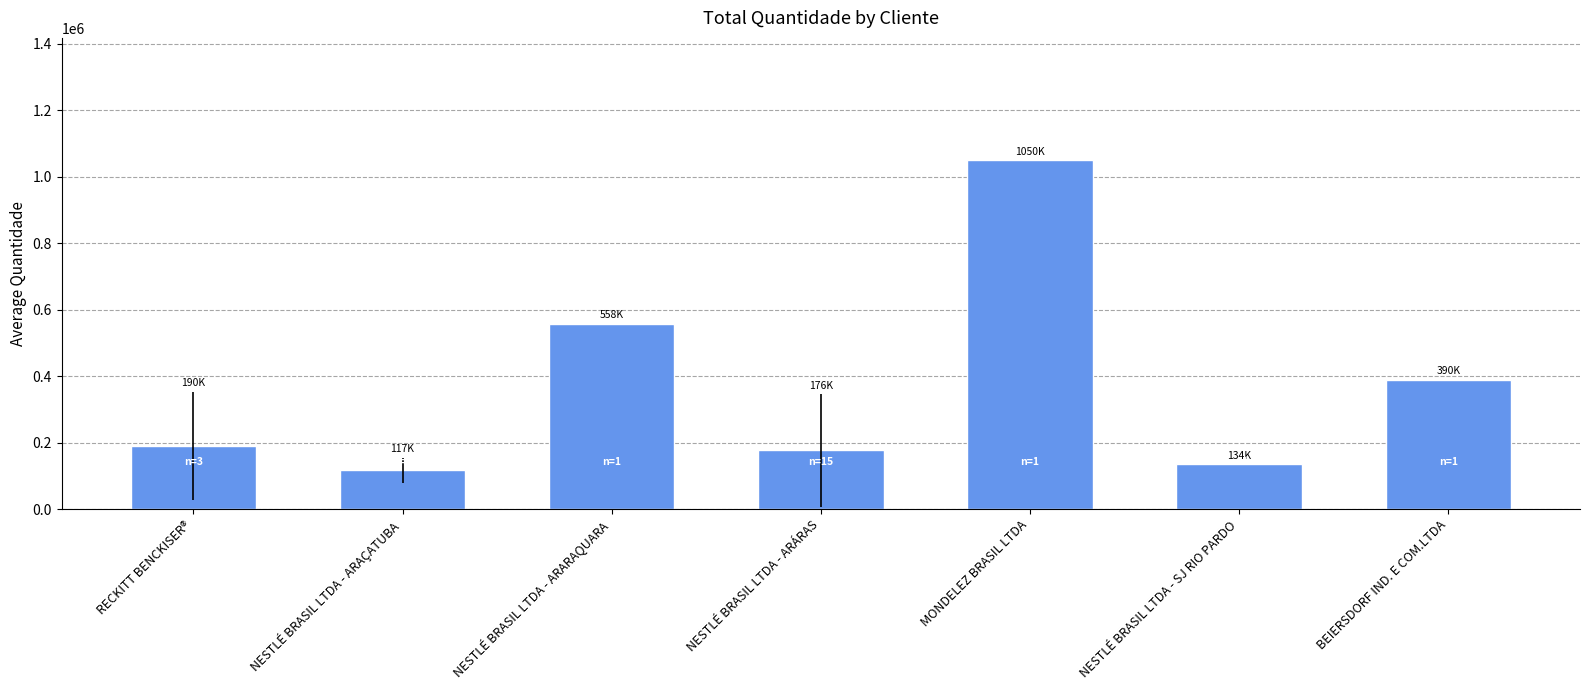

At which category does the chart reach its minimum across all series?

NESTLÉ BRASIL LTDA - ARAÇATUBA